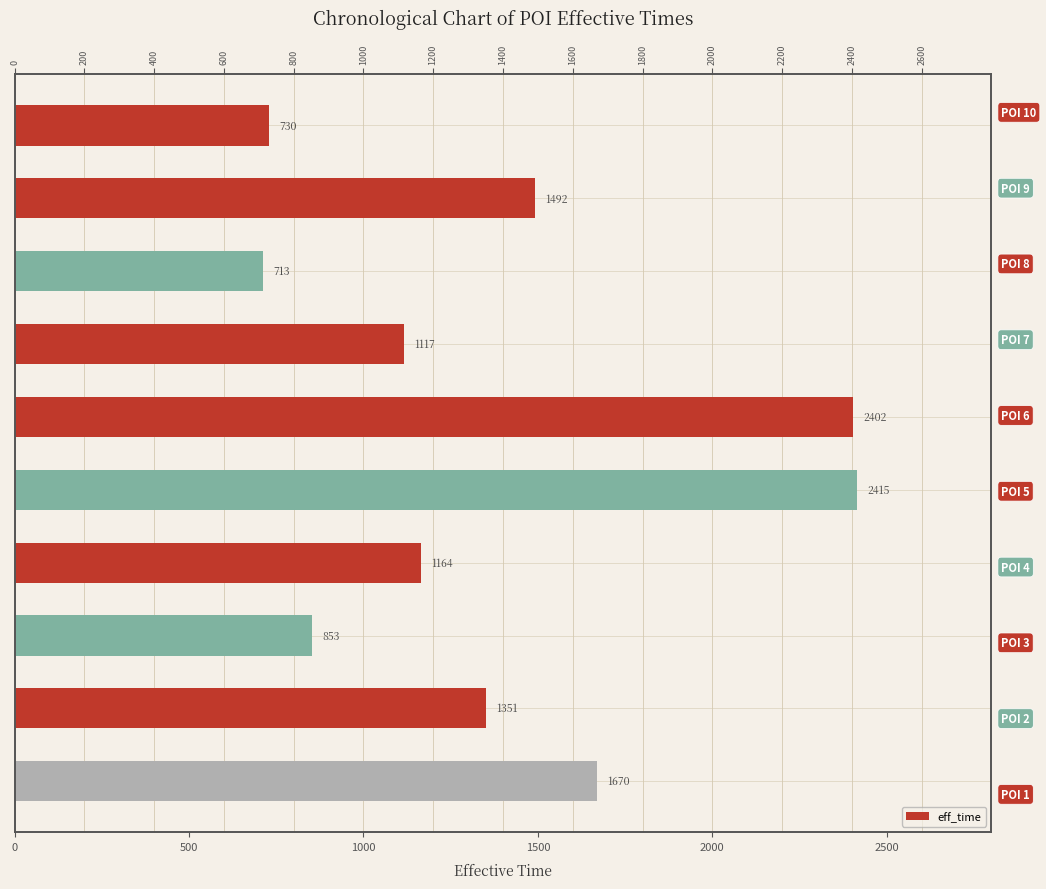

Reading left to right, list all the values displayed in this chart.

730	1492	713	1117	2402	2415	1164	853	1351	1670